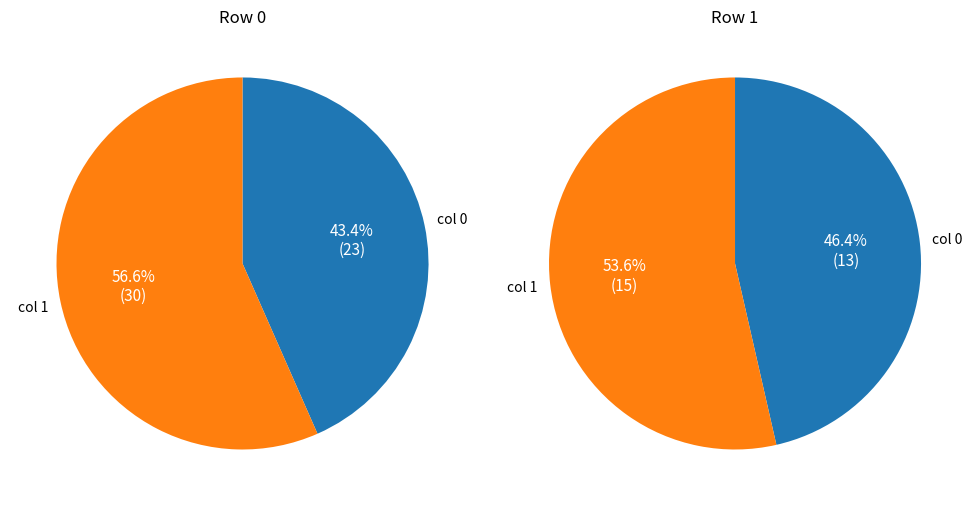

Which slice is the largest?

1